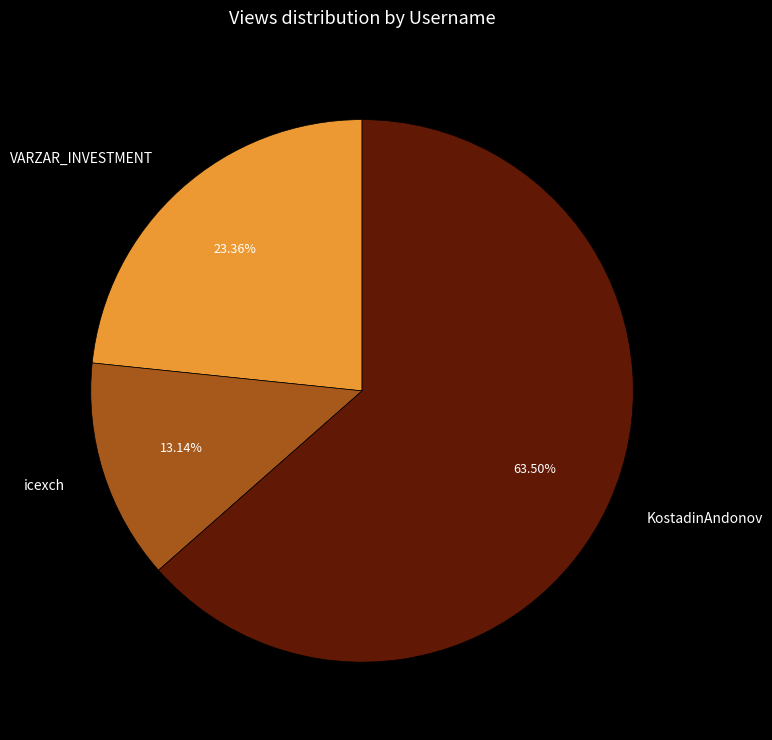

Between icexch and VARZAR_INVESTMENT, which is larger?

VARZAR_INVESTMENT